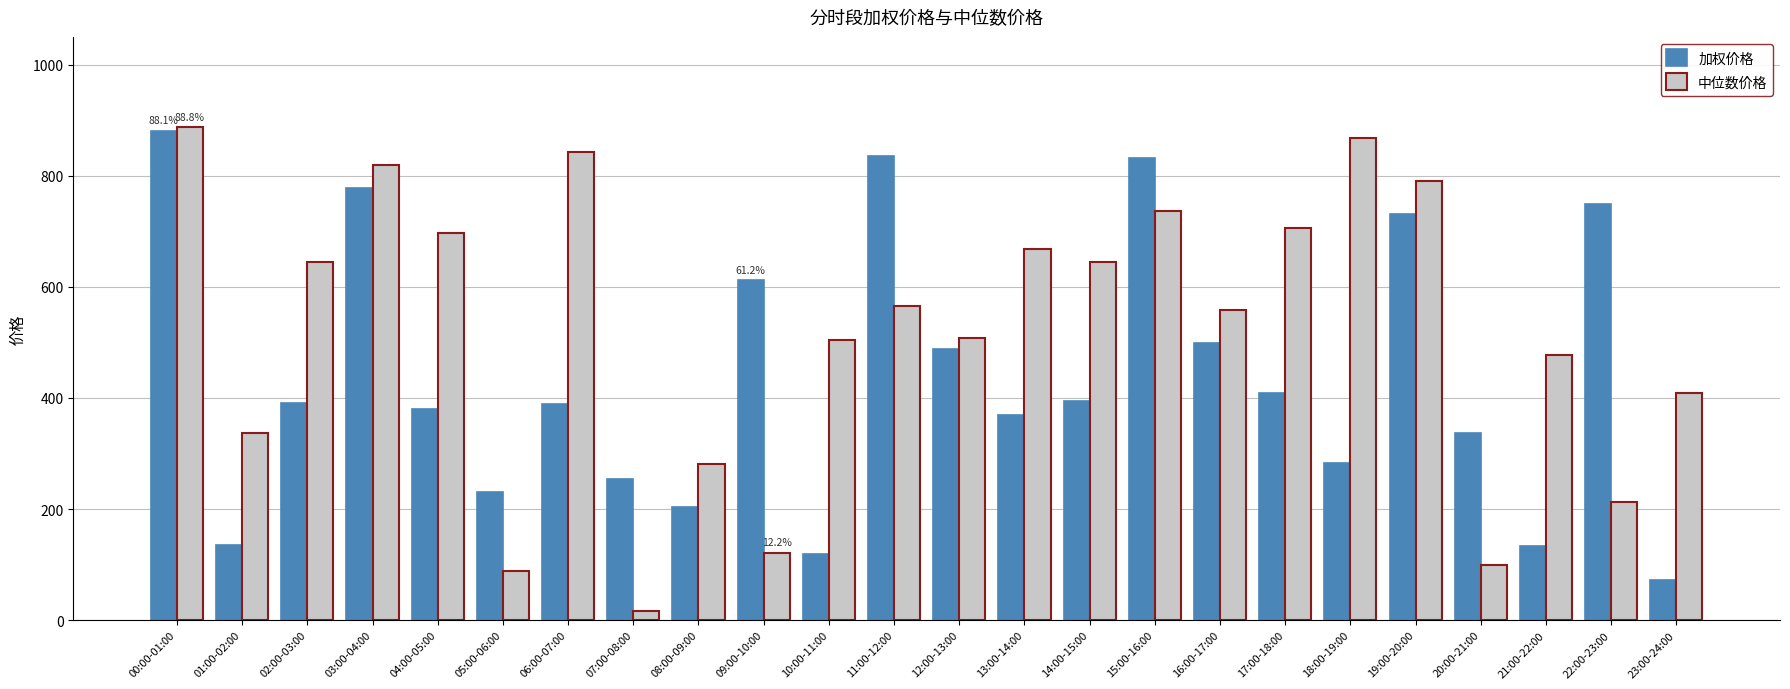

Which label corresponds to the smallest value in the chart?

07:00-08:00